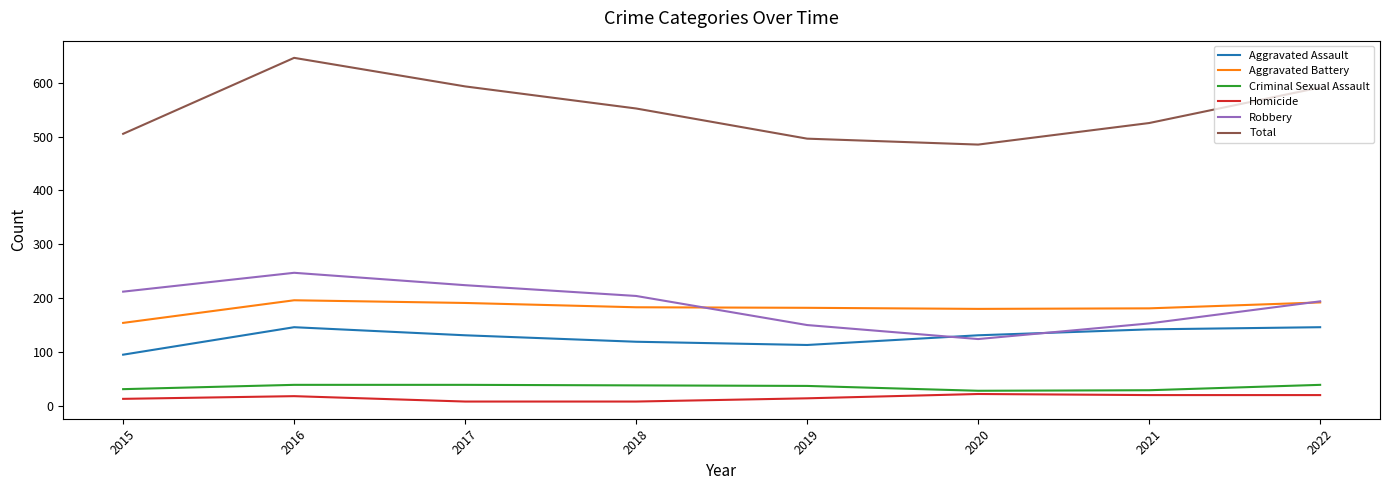

Does the chart display data point markers on the line(s)?

No